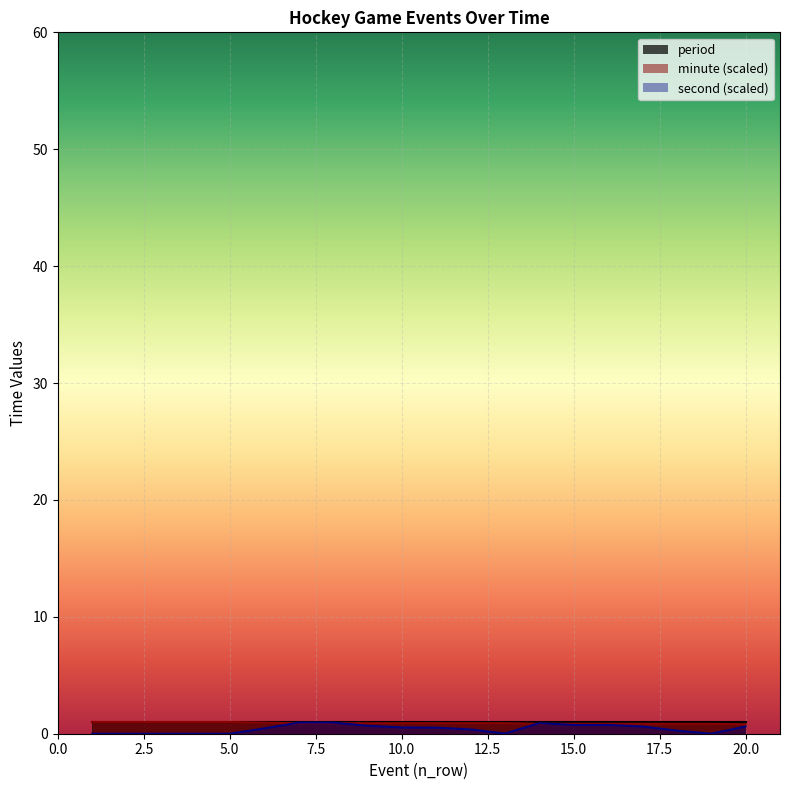

How many data points in second are above 0?

14